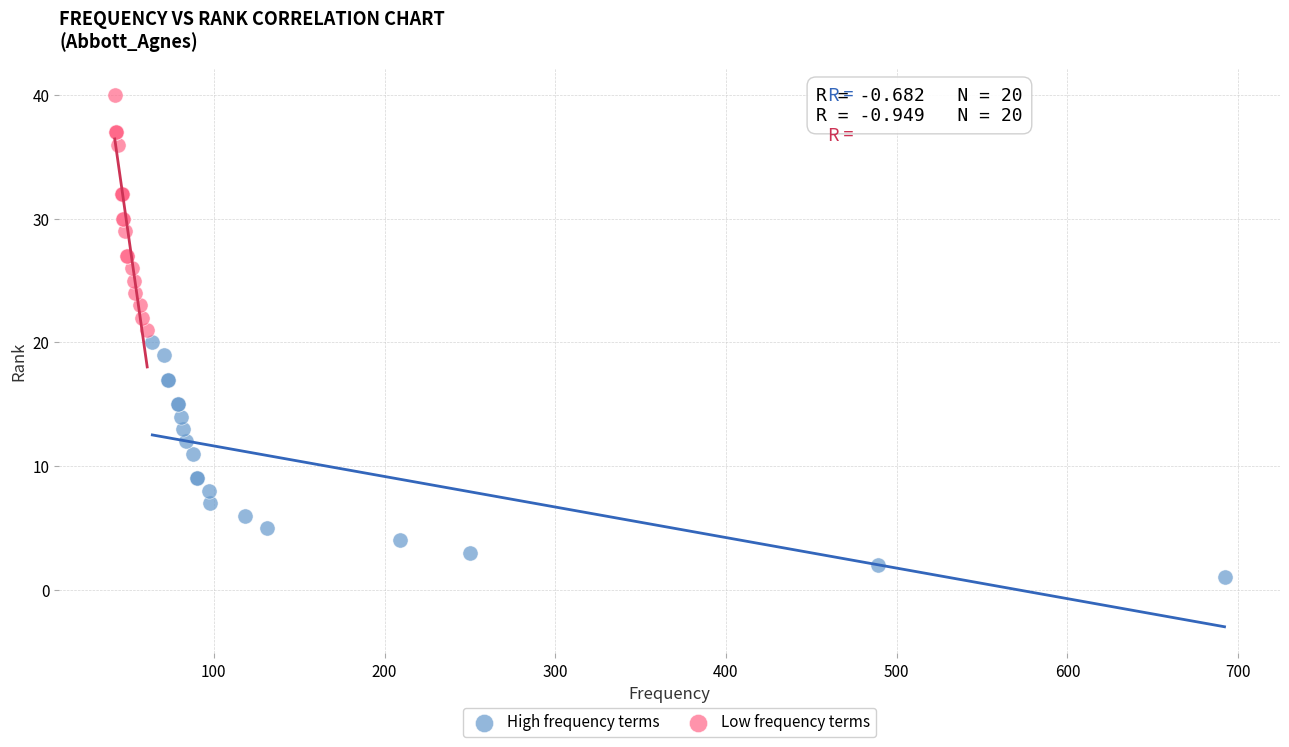

What are all the series names shown in the legend?

High frequency terms, Low frequency terms